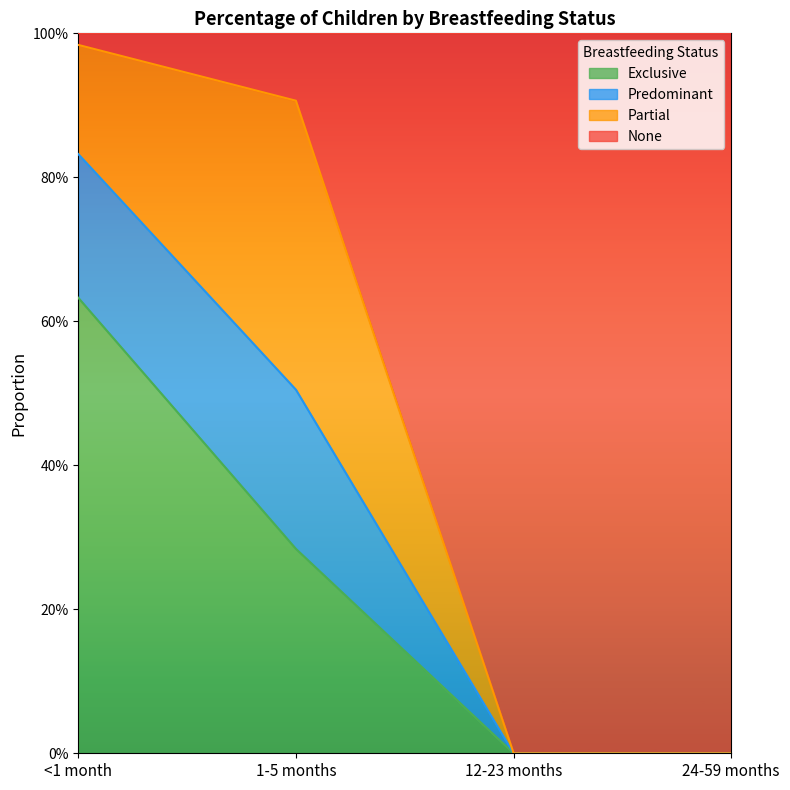

What is the label of the 4th point from the right?

<1 month